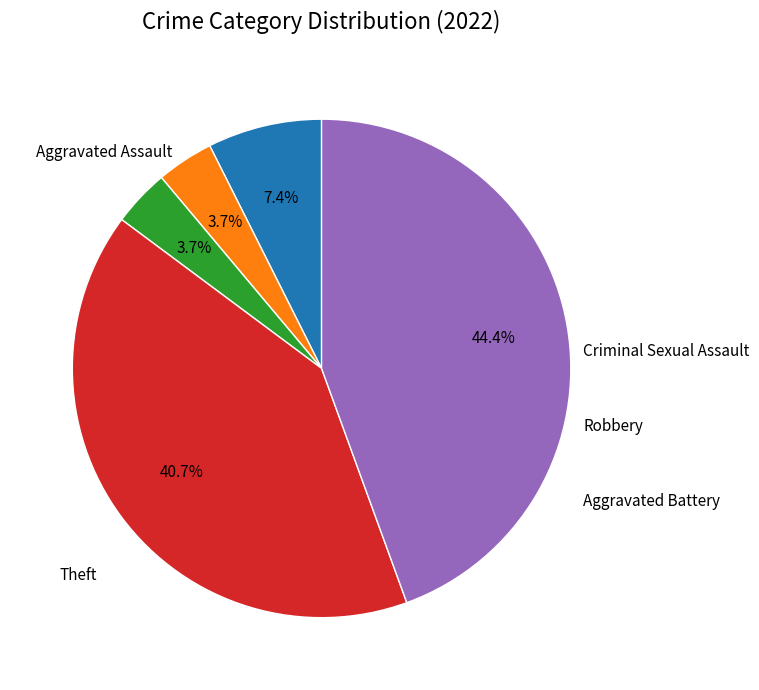

Does any single category account for the majority?

No